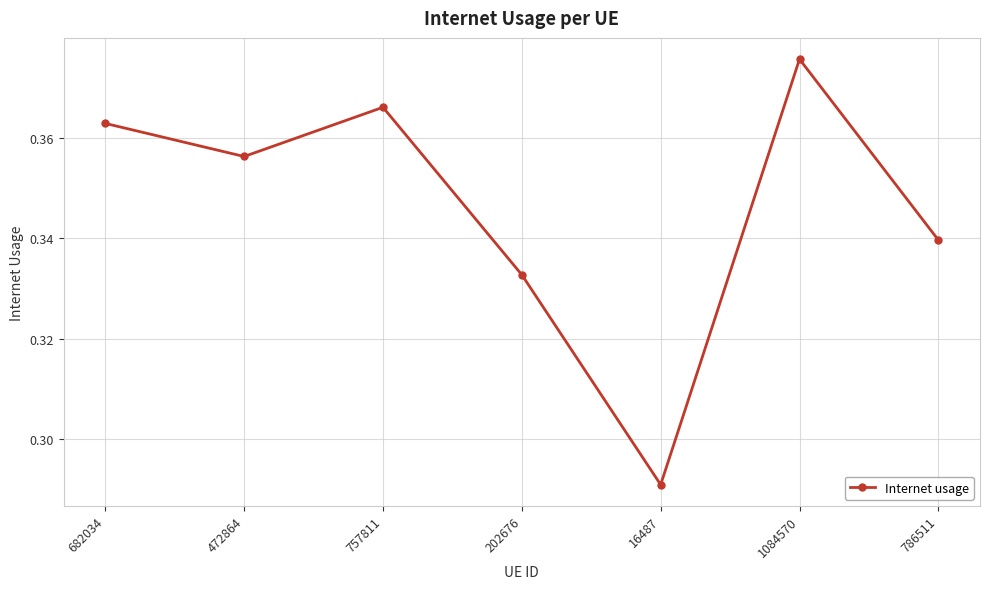

Where is the data nearest to the value 0?

16487